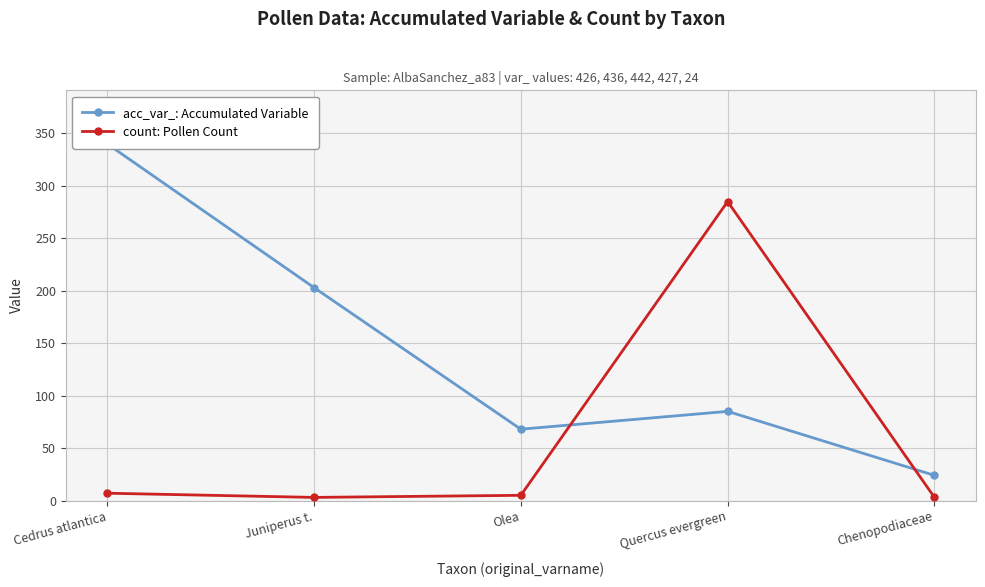

Is the value of count: Pollen Count at Juniperus t. greater than the value of acc_var_: Accumulated Variable at Cedrus atlantica?

No